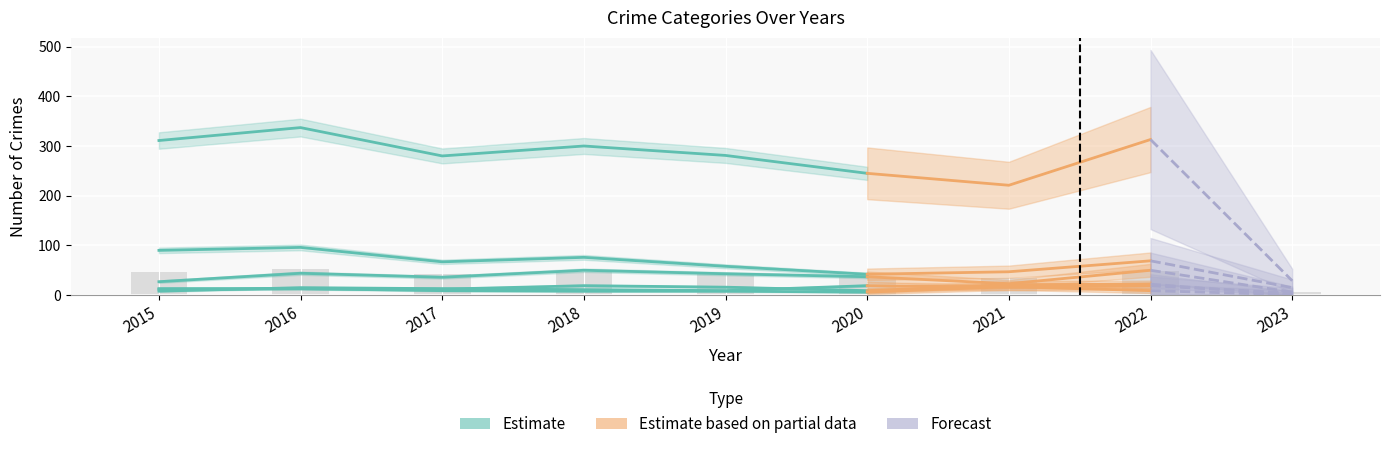

The value of Aggravated Battery at 2021 is 17. True or false?

True